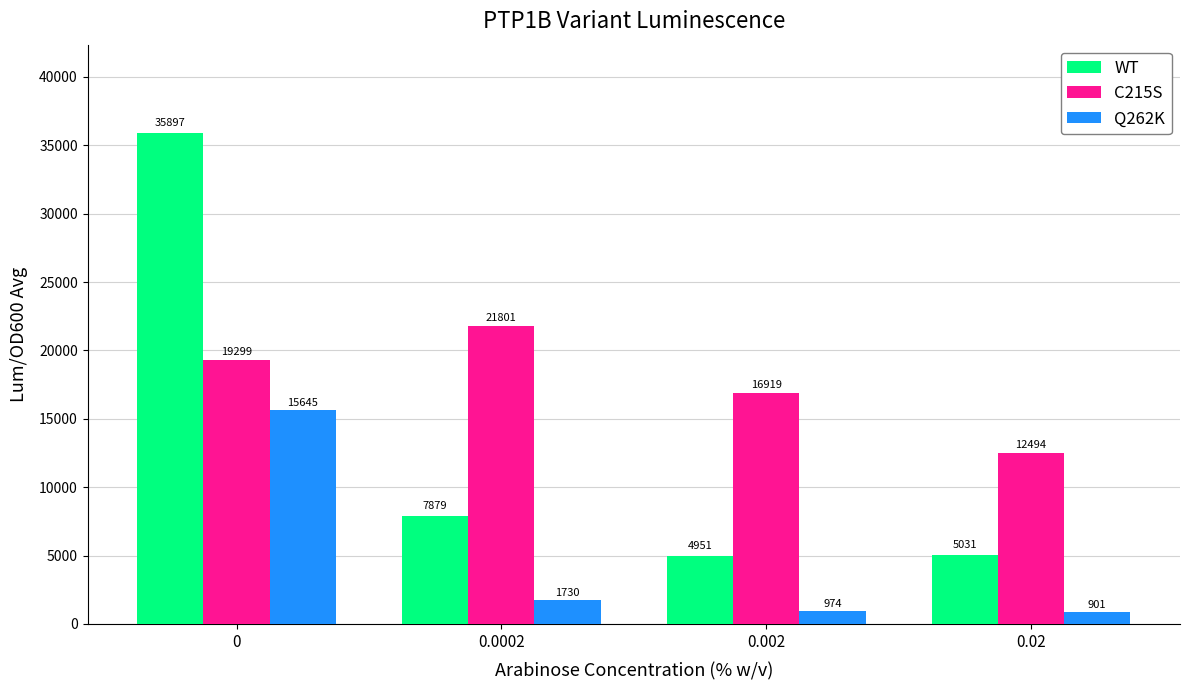

What is the difference between the maximum and minimum values in the Q262K series?

14744.1